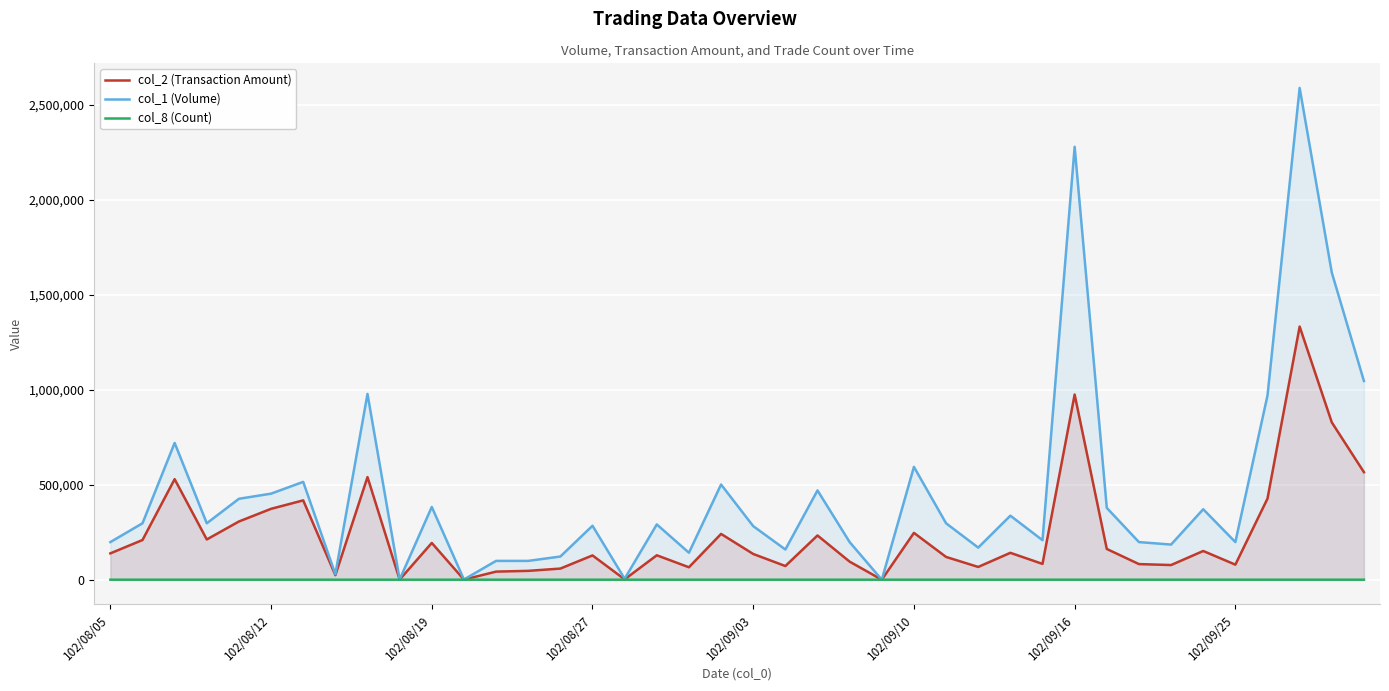

Which series has the largest total across all categories?

col_1 (Volume)